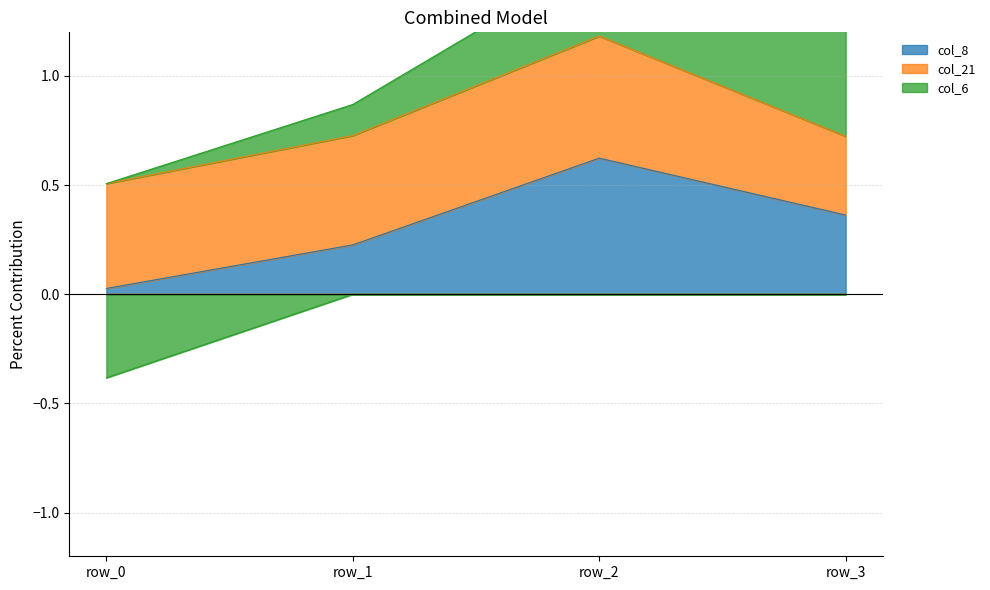

The col_6 series shows 0.2 at row_1. True or false?

False